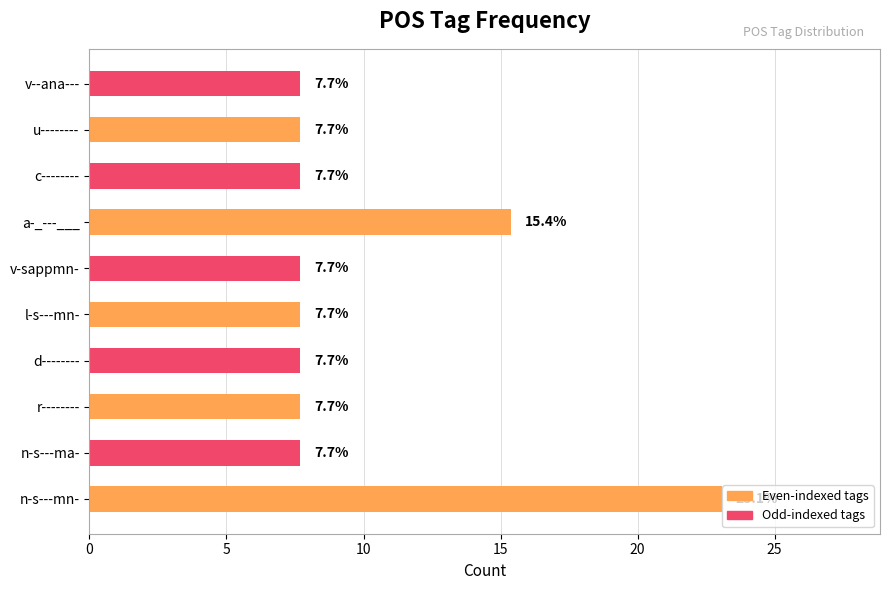

What is the average value?

10.0